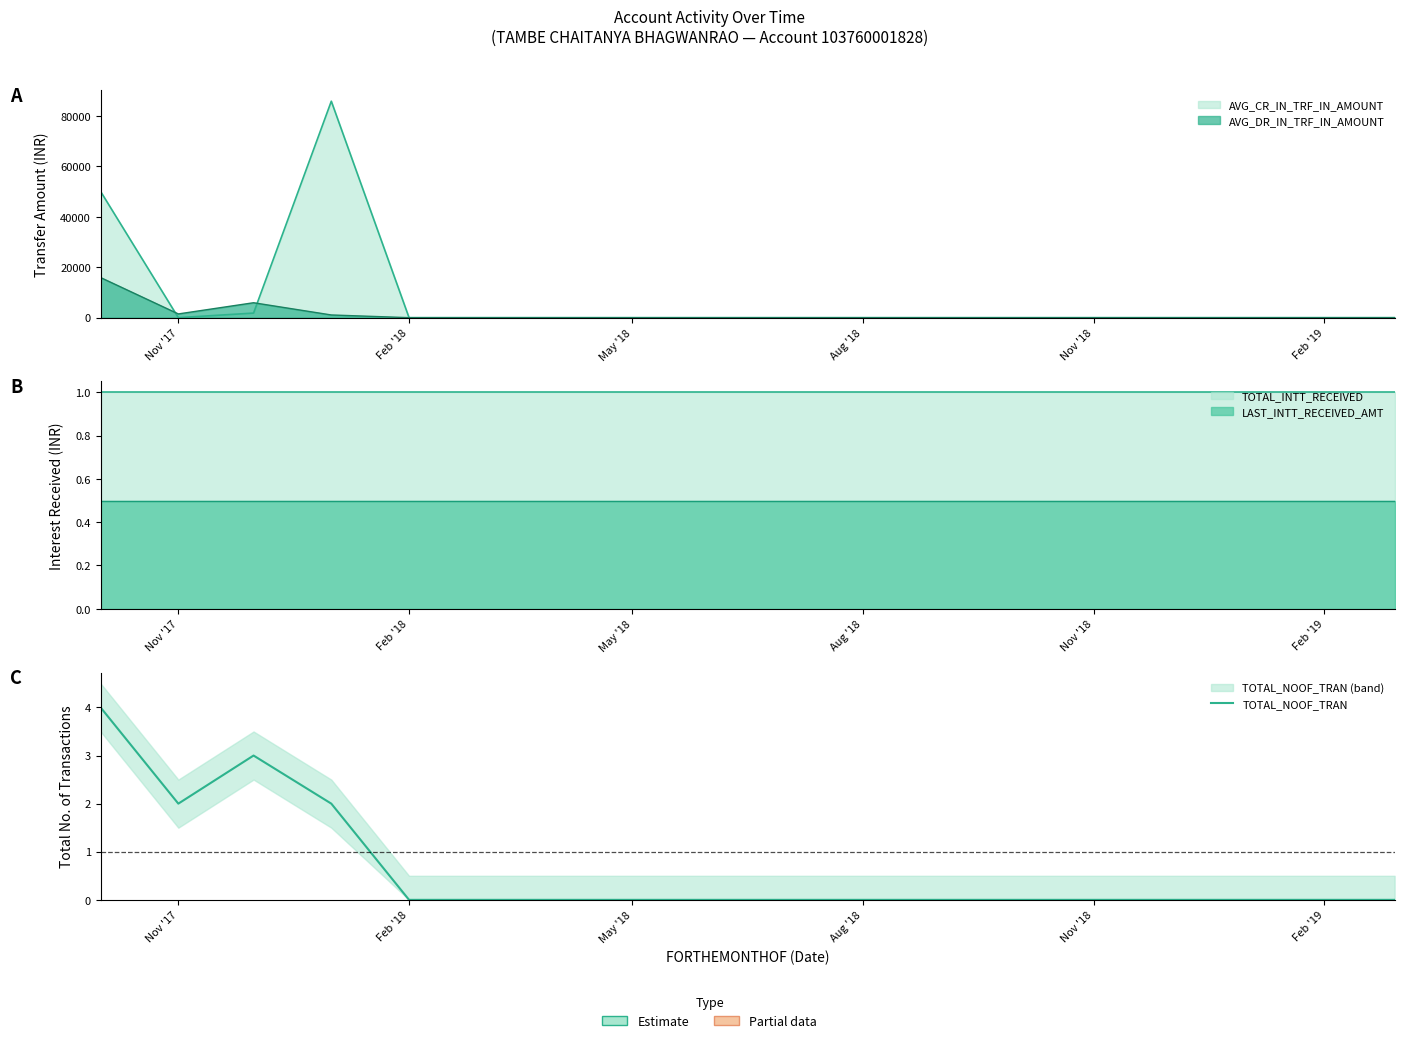

Count the values in the range 0 to 1.

14